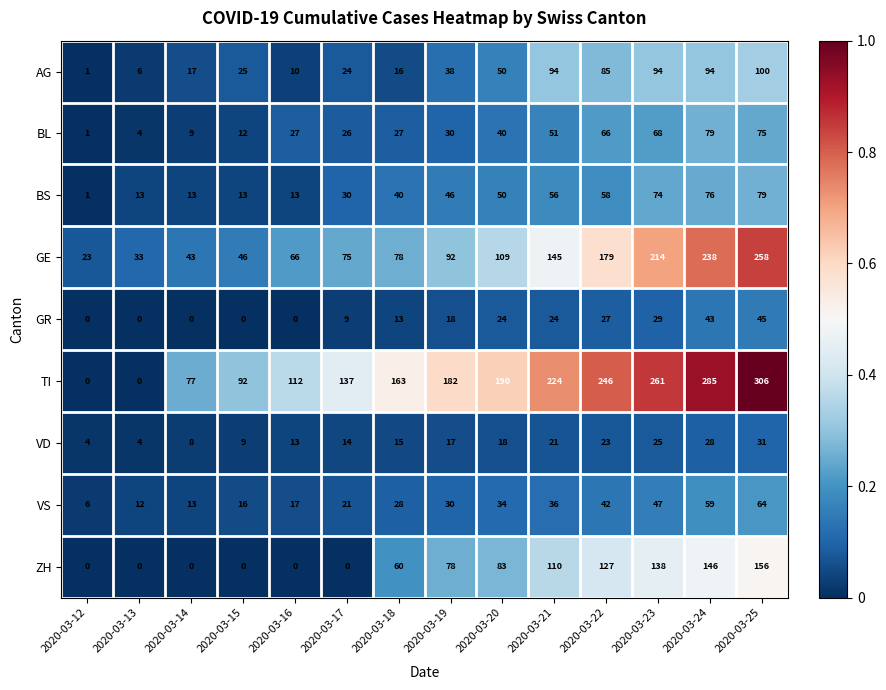

What is the difference between the highest and lowest values at 2020-03-14?

77